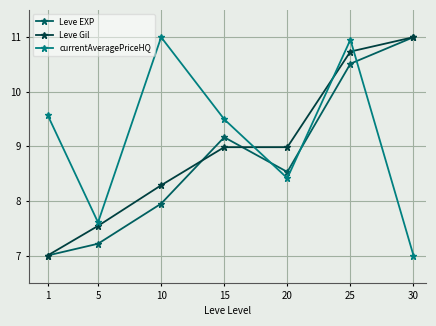

True or false: Leve EXP and Leve Gil intersect in this chart.

True